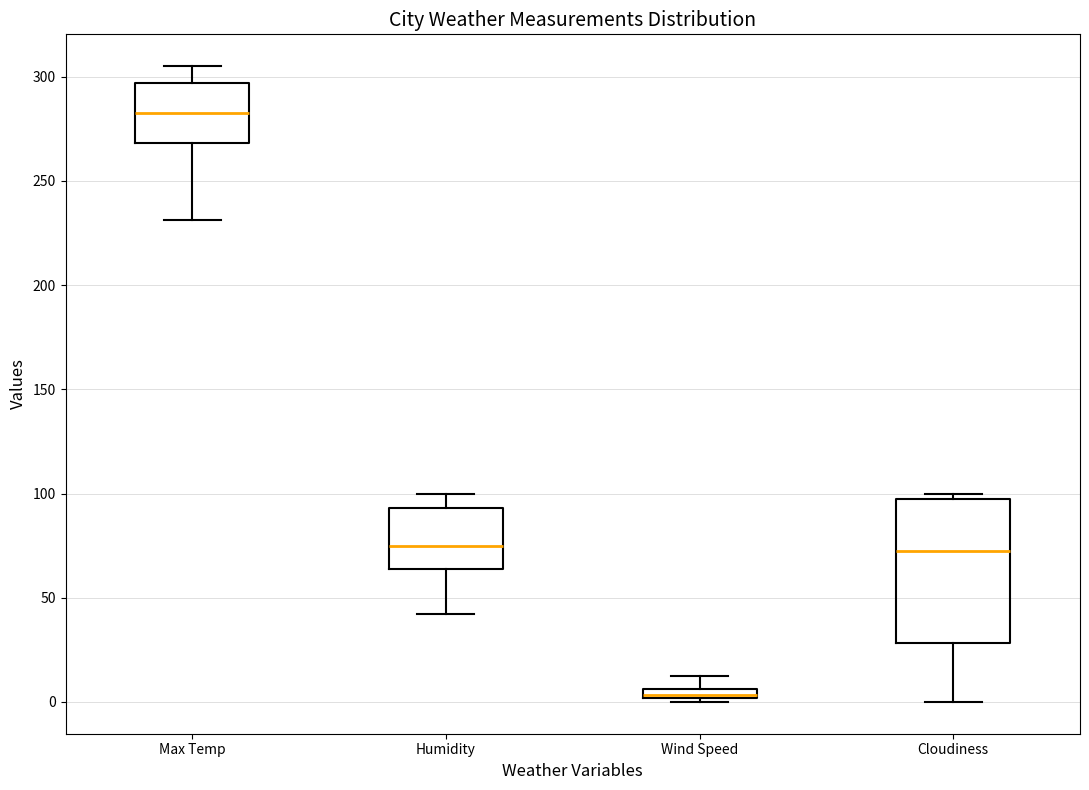

Where does the upper whisker of the box for Humidity end on the y-axis? The values are not printed on the chart, so give them approximately, as read against the axis.

100